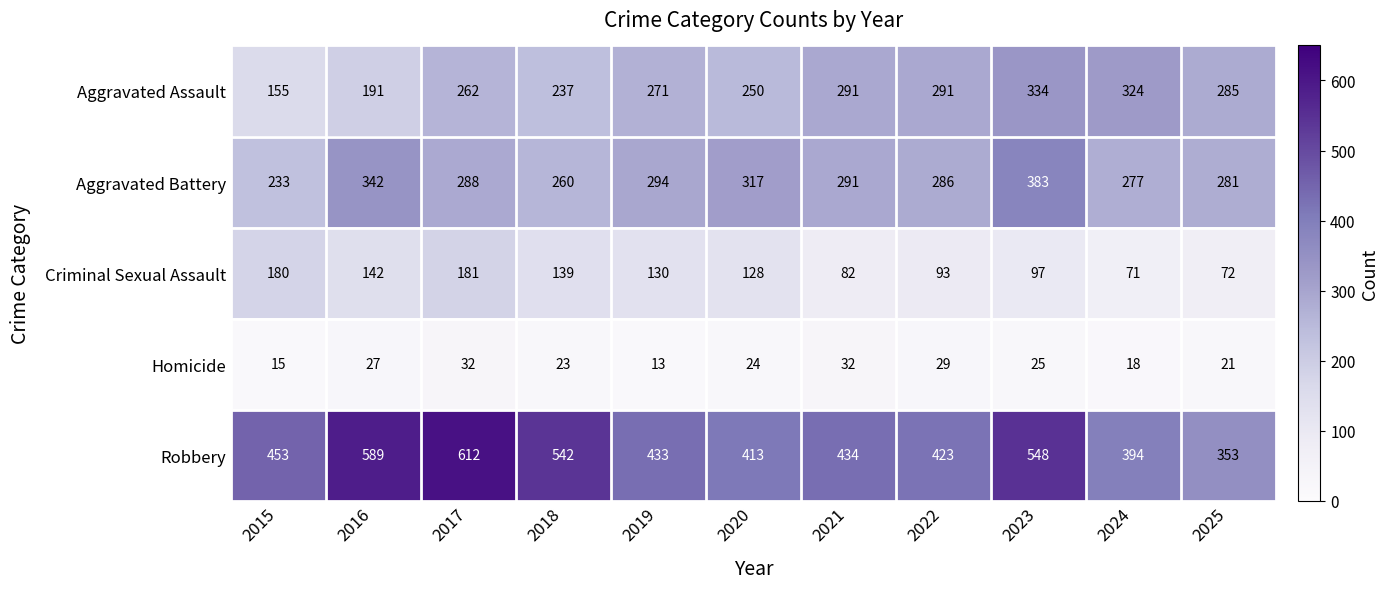

How many categories are shown in the chart?

11